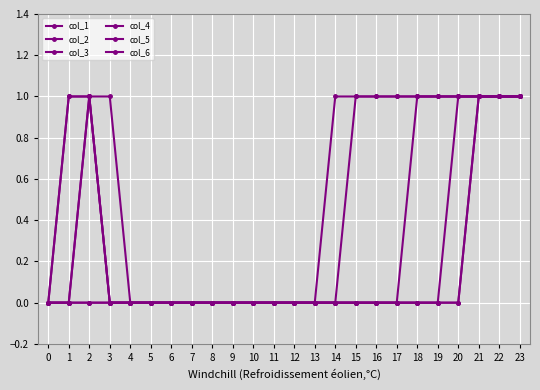

True or false: col_3 has more than 0 points higher than both neighbors.

True